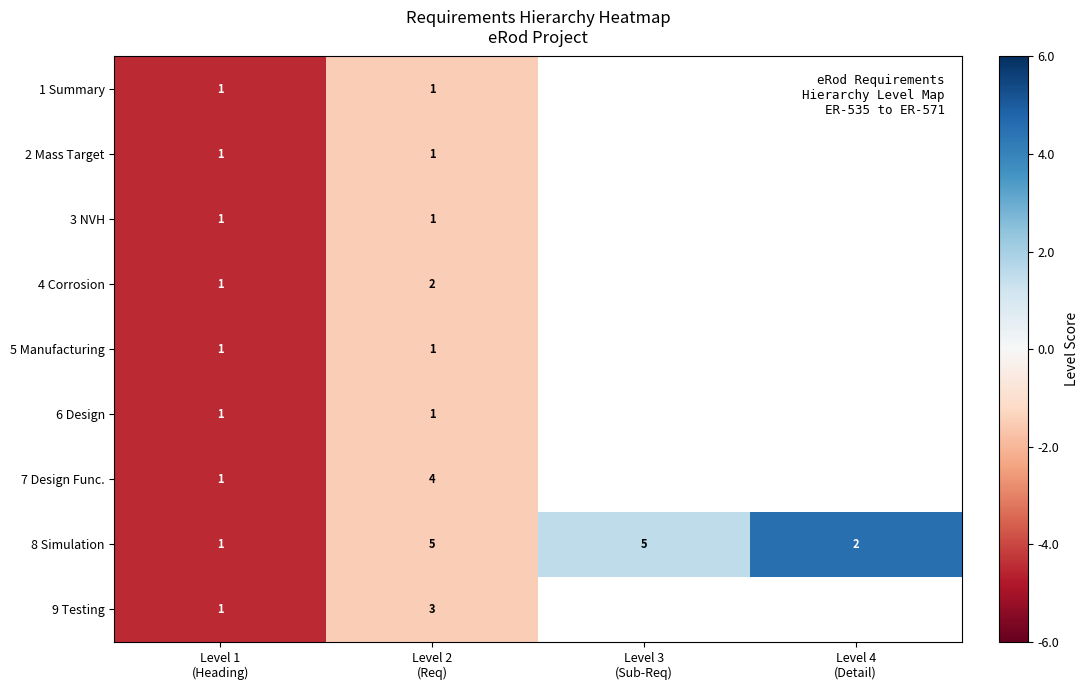

What is the maximum value for 8 Simulation?

5.0